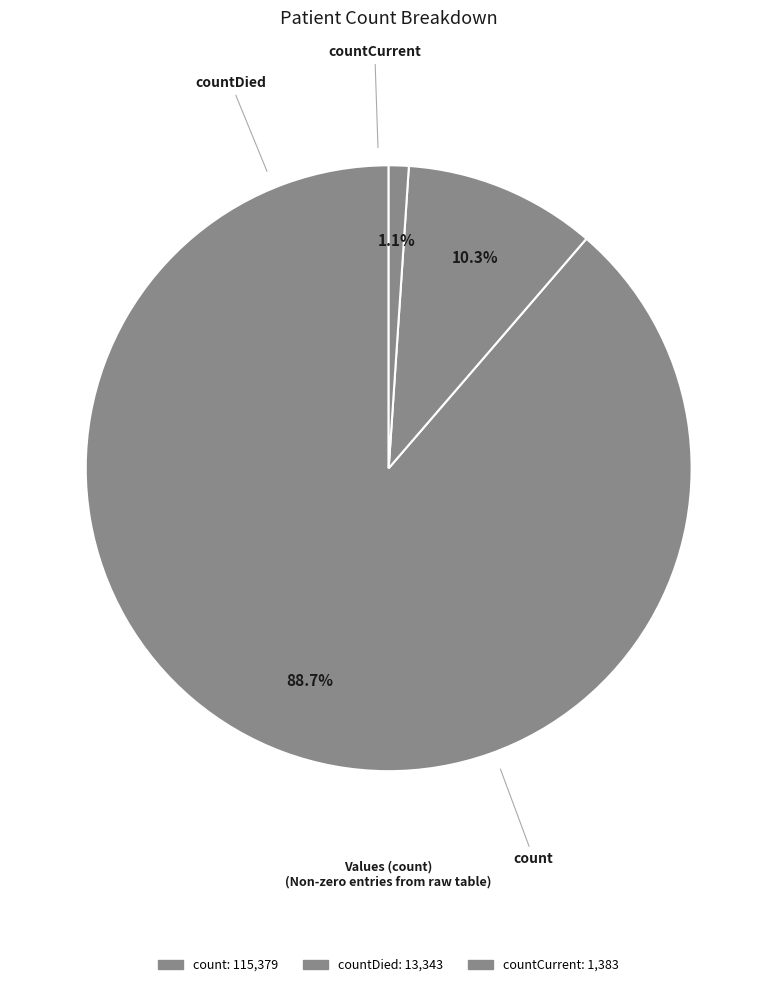

How many slices are in this pie chart?

3